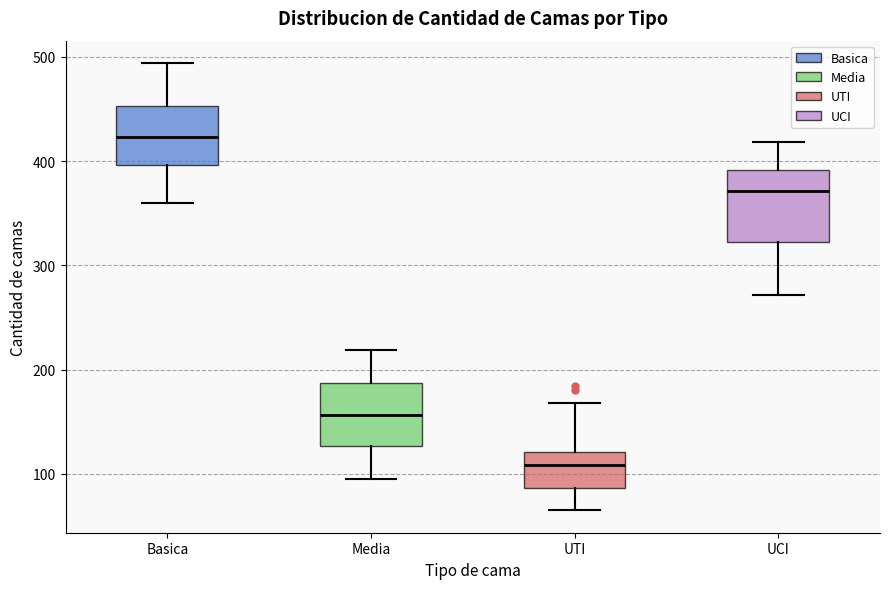

Reading left to right, transcribe this box plot: for each box, give where its median line is, the range the box spans, and where its two whiskers end, as read against the y-axis. The values are not printed on the chart, so give them approximately, as read against the axis.

Basica: median 420, box 400 to 450, whiskers 360 to 490
Media: median 160, box 130 to 190, whiskers 100 to 220
UTI: median 110, box 90 to 120, whiskers 70 to 170
UCI: median 370, box 320 to 390, whiskers 270 to 420